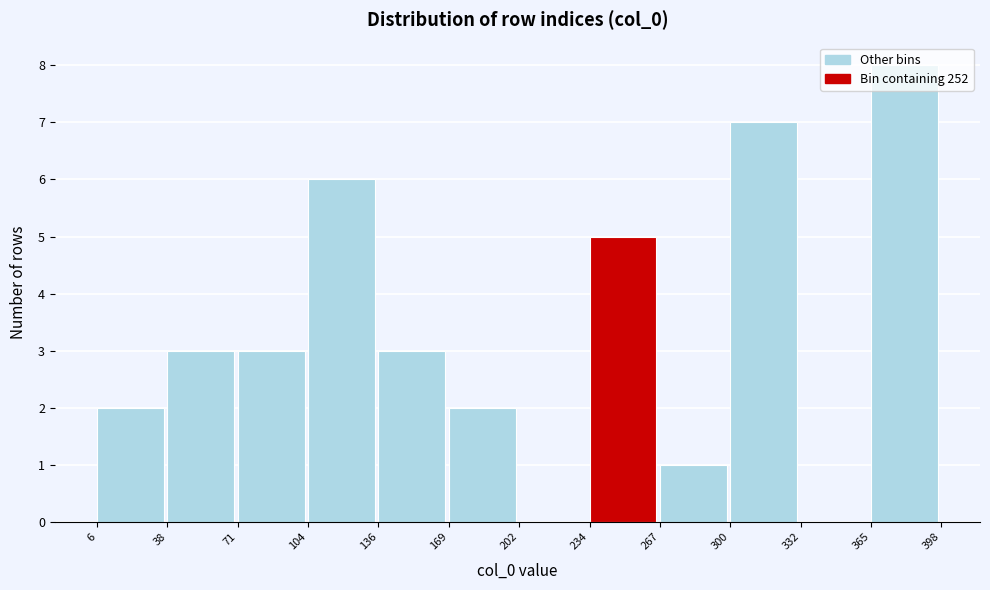

Reading left to right, list every bar in this chart as the range it spans on the x-axis followed by its height. The values are not printed on the chart, so give them approximately, as read against the axis.

6 to 38: 2
38 to 71: 3
71 to 104: 3
104 to 136: 6
136 to 169: 3
169 to 202: 2
202 to 234: 0
234 to 267: 5
267 to 300: 1
300 to 332: 7
332 to 365: 0
365 to 398: 8